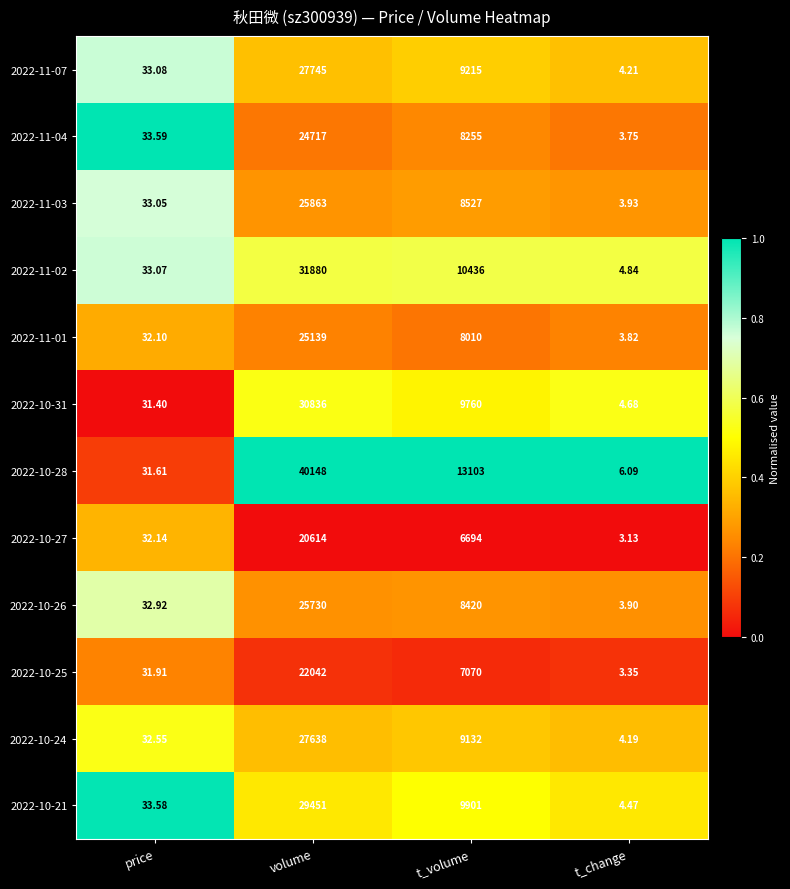

At which category is the sum across all series the highest?

volume